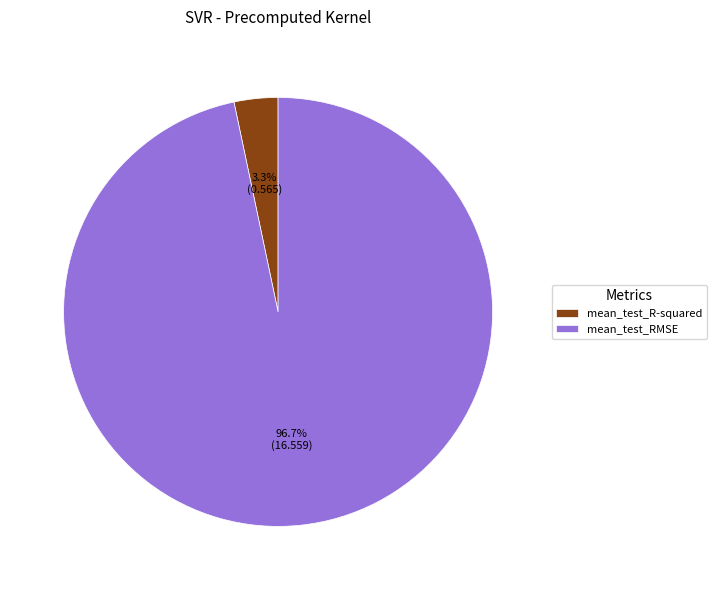

What percentage is NOT represented by mean_test_R-squared?

96.7%